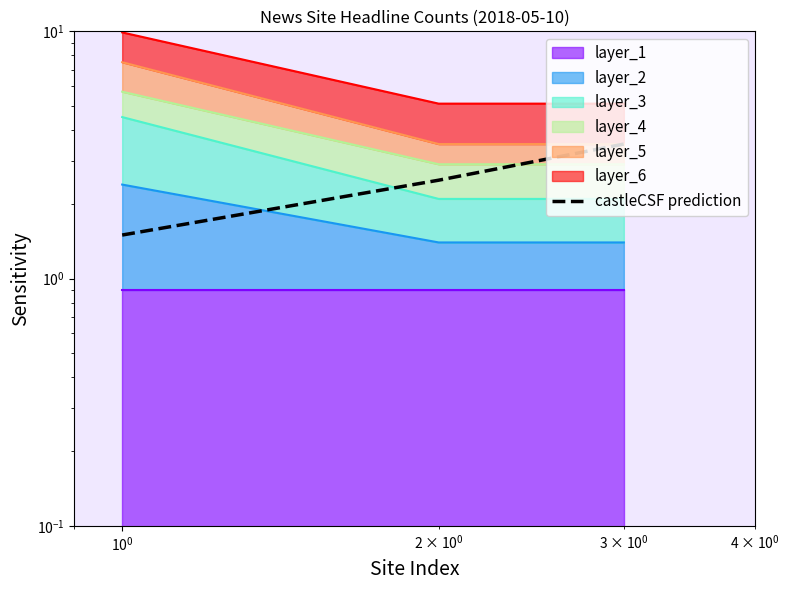

What is the difference between the maximum and second lowest values?

1.0